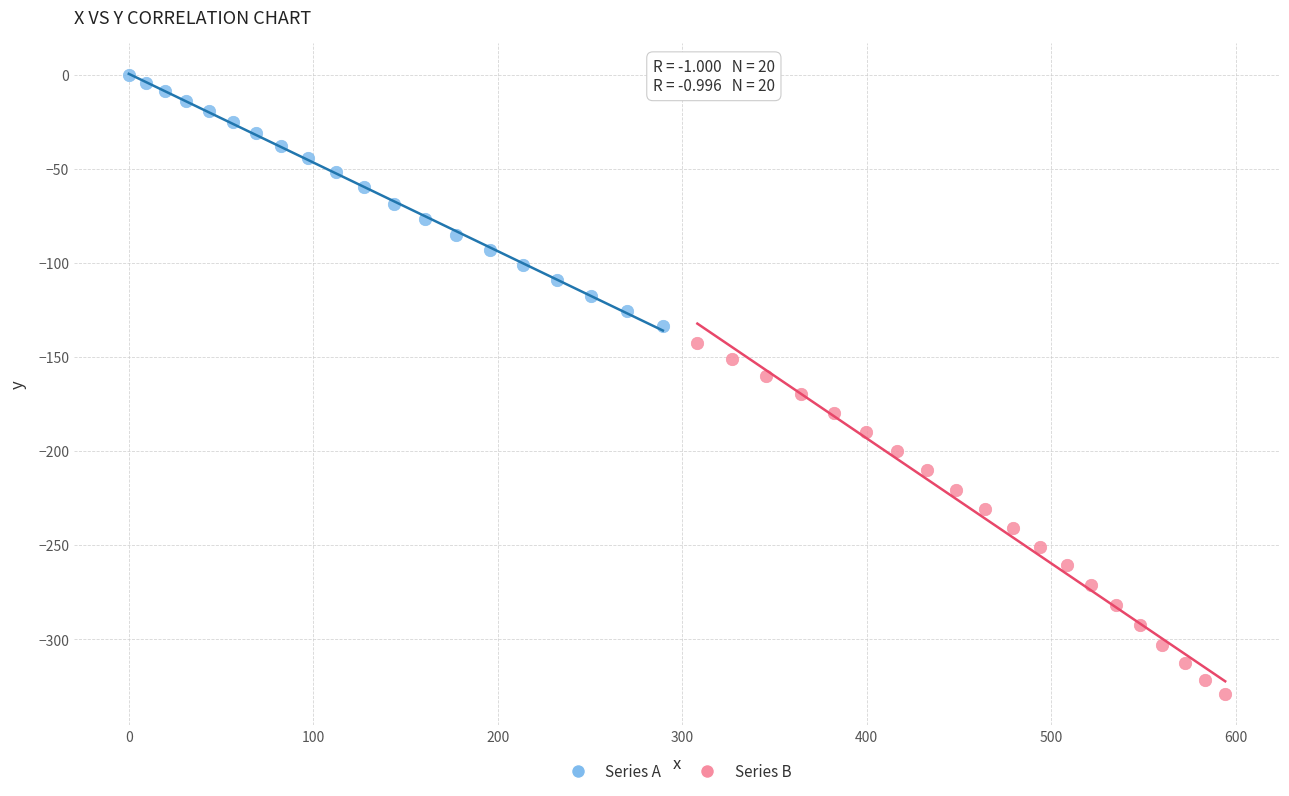

Which series reaches the maximum Y coordinate?

Series A